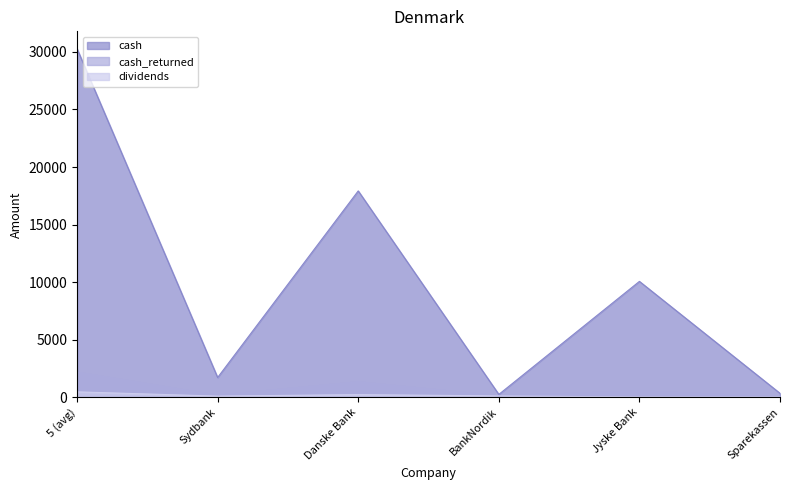

What is the sum of the cash_returned values at Jyske Bank and 5 (avg)?

2721.9